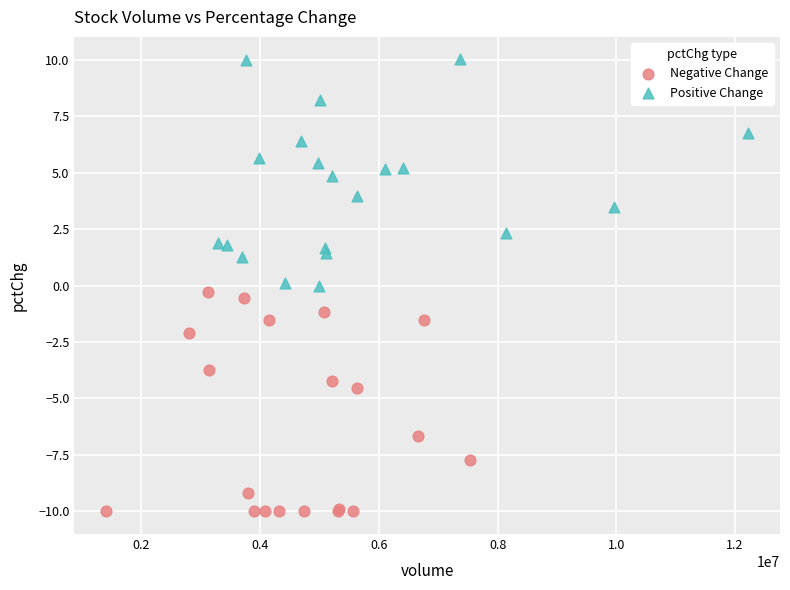

Which series reaches the maximum Y coordinate?

Positive Change